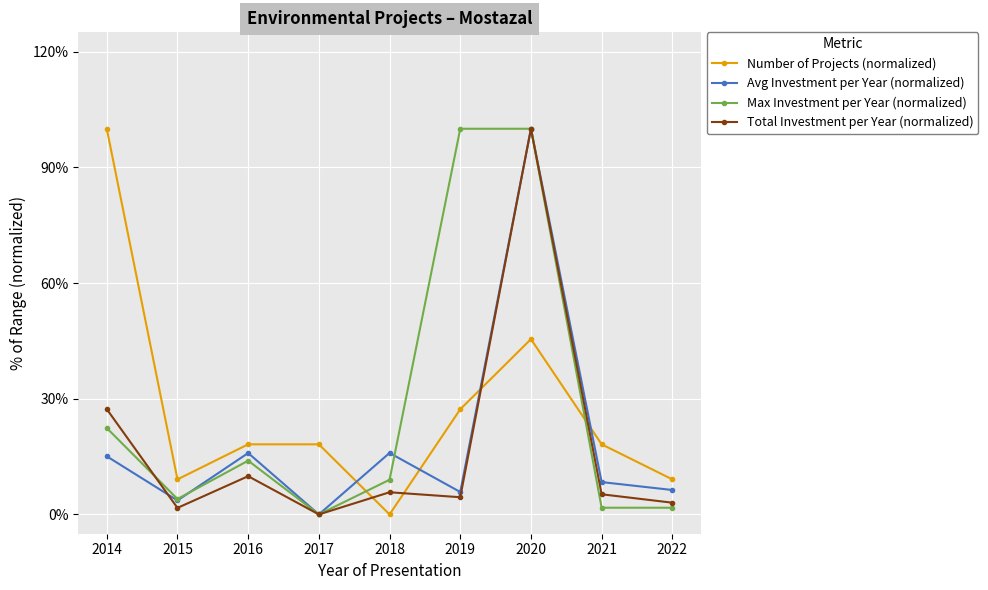

What is the total value across all series at 2014?

164.8